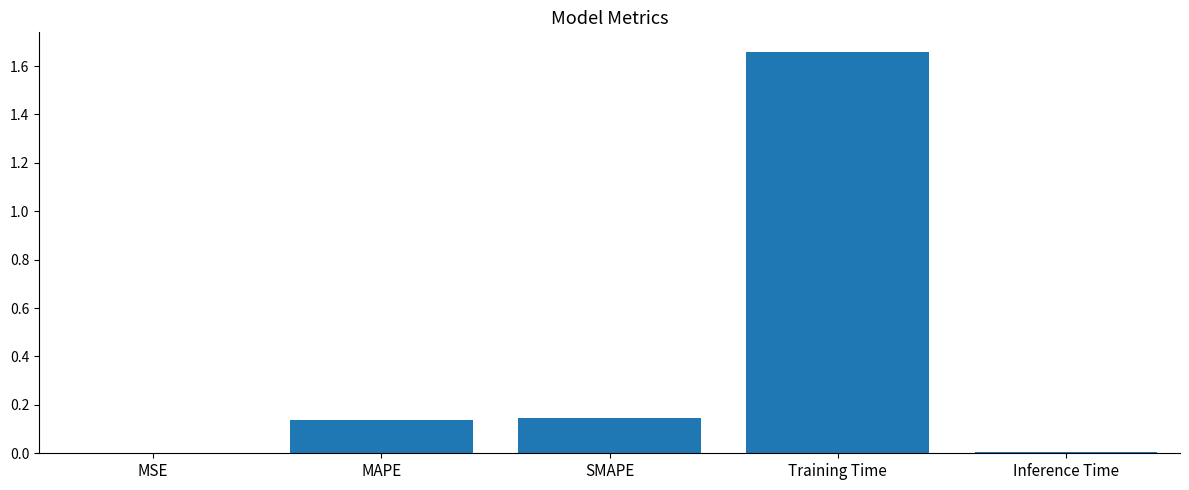

What is the change in value from MAPE to Training Time?

+1.5